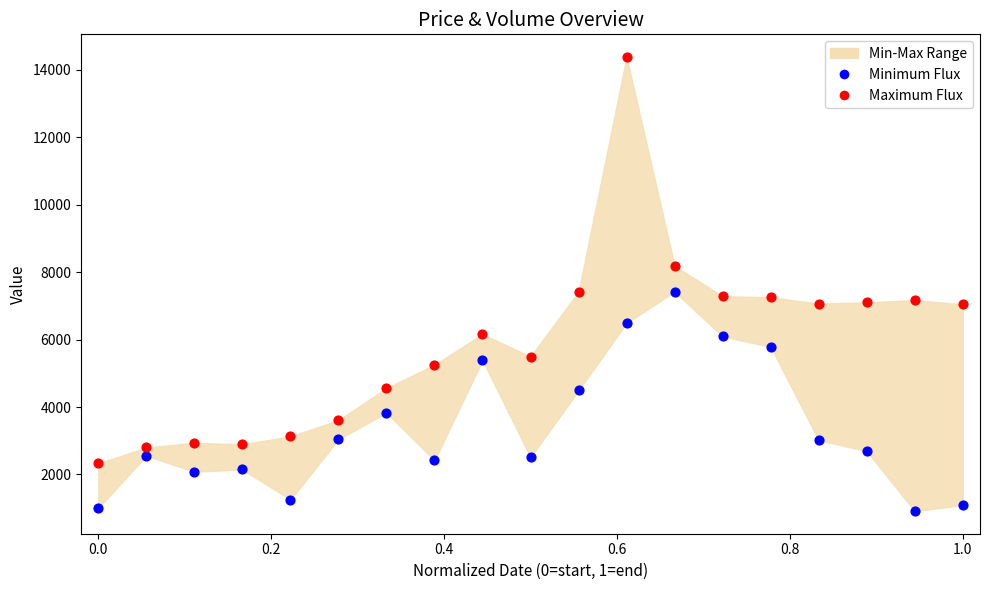

In the Maximum Flux series, what Y value is closest to 8352?

8183